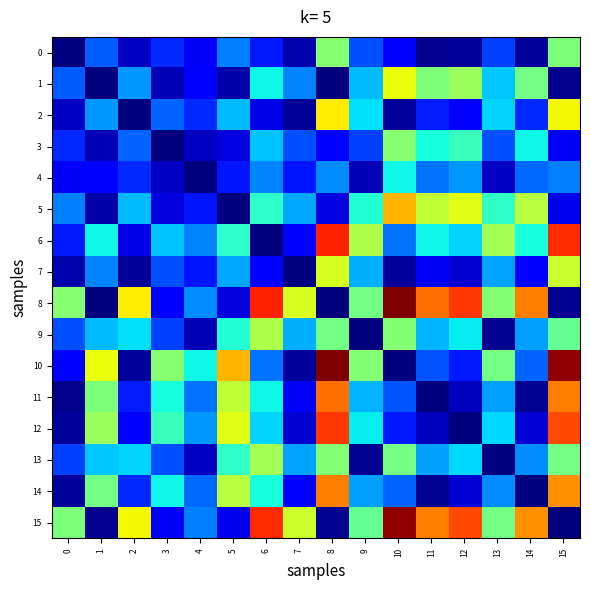

What is the greatest value displayed?

1.0